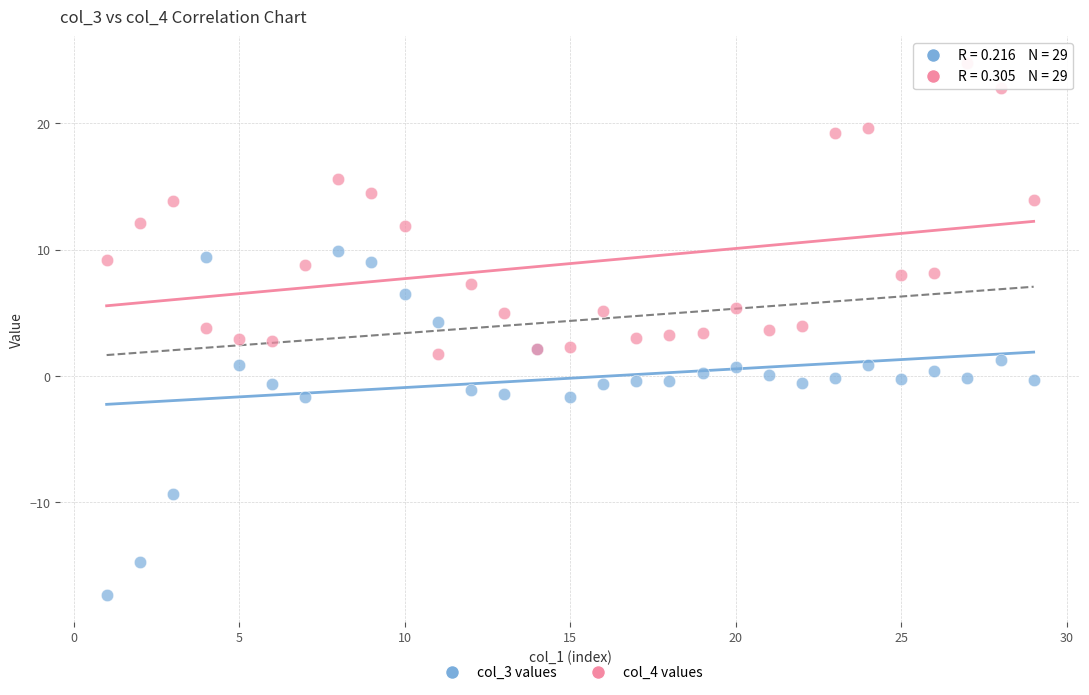

Which series has the largest Y range (max minus min)?

col_3 values